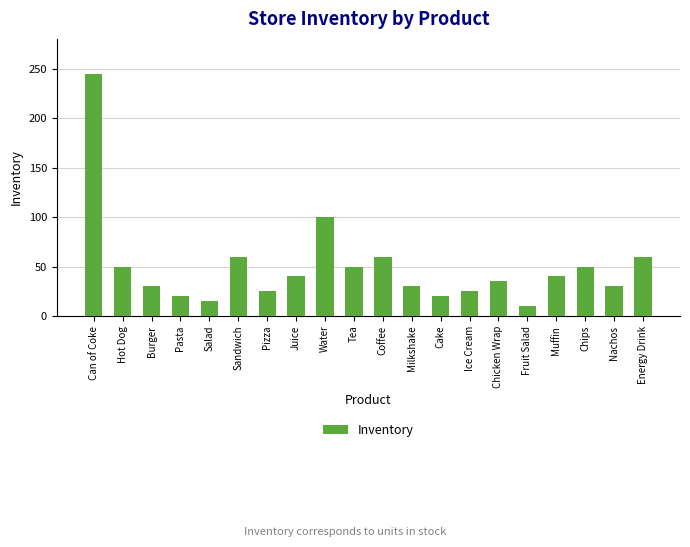

What is the value of the 4th bar from the left?

20